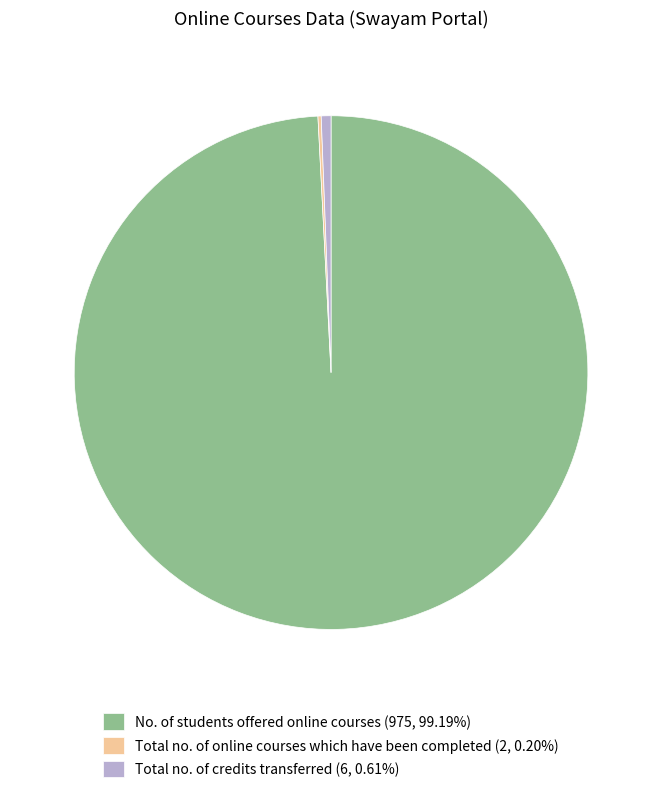

Does Total no. of credits transferred (6, 0.61%) account for over 50% of the chart?

No